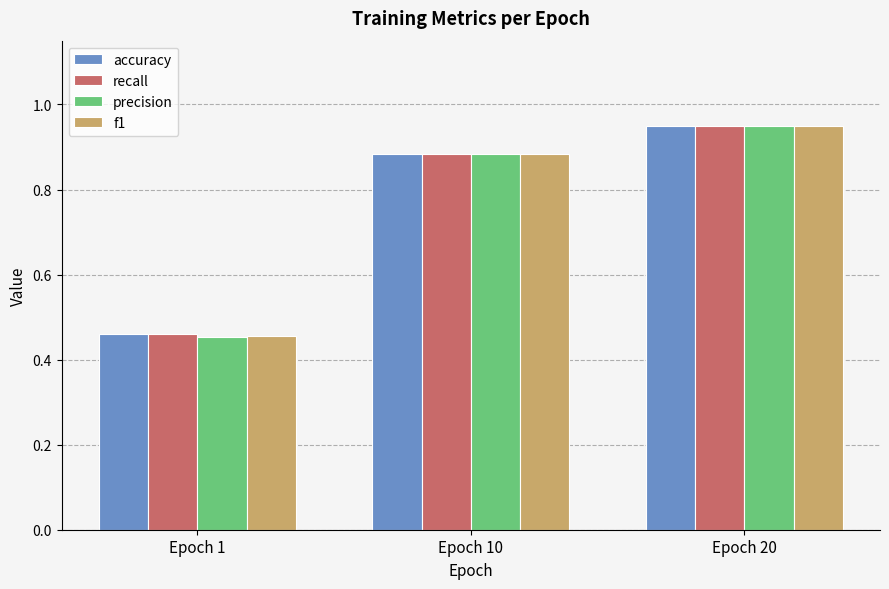

Is it true that accuracy equals 0.8 at Epoch 1?

False